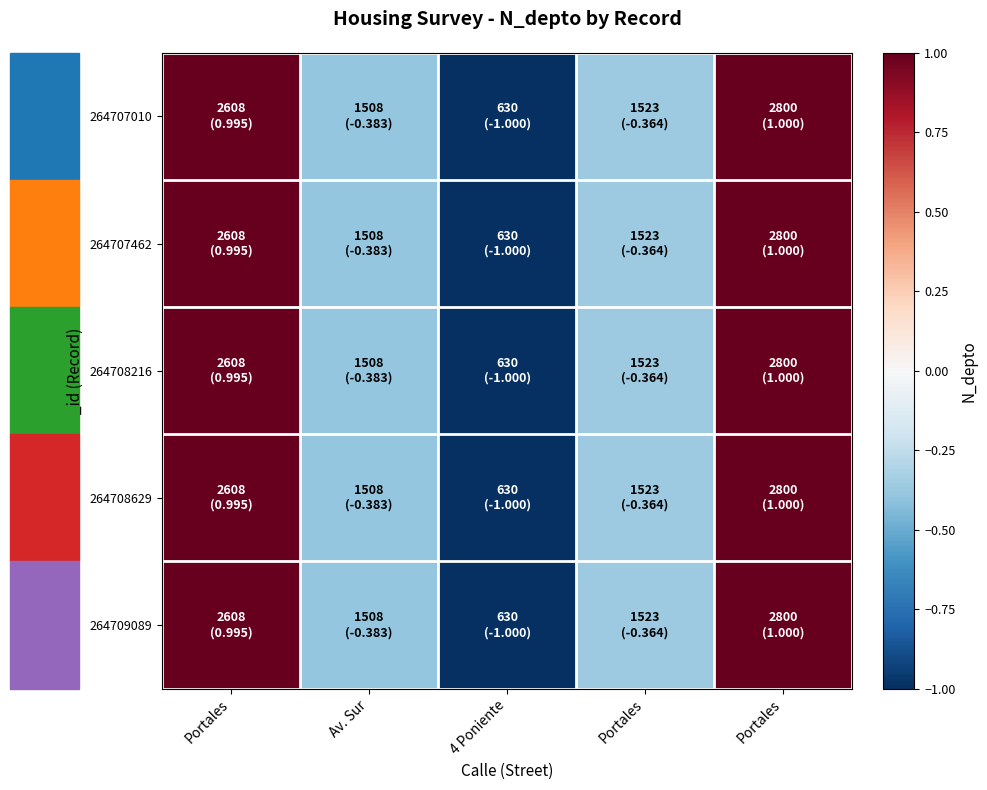

Reading left to right, extract all data points from this chart.

264707010: Portales=1.0	Av. Sur=-0.4	4 Poniente=-1.0	Portales=-0.4	Portales=1.0
264707462: Portales=1.0	Av. Sur=-0.4	4 Poniente=-1.0	Portales=-0.4	Portales=1.0
264708216: Portales=1.0	Av. Sur=-0.4	4 Poniente=-1.0	Portales=-0.4	Portales=1.0
264708629: Portales=1.0	Av. Sur=-0.4	4 Poniente=-1.0	Portales=-0.4	Portales=1.0
264709089: Portales=1.0	Av. Sur=-0.4	4 Poniente=-1.0	Portales=-0.4	Portales=1.0